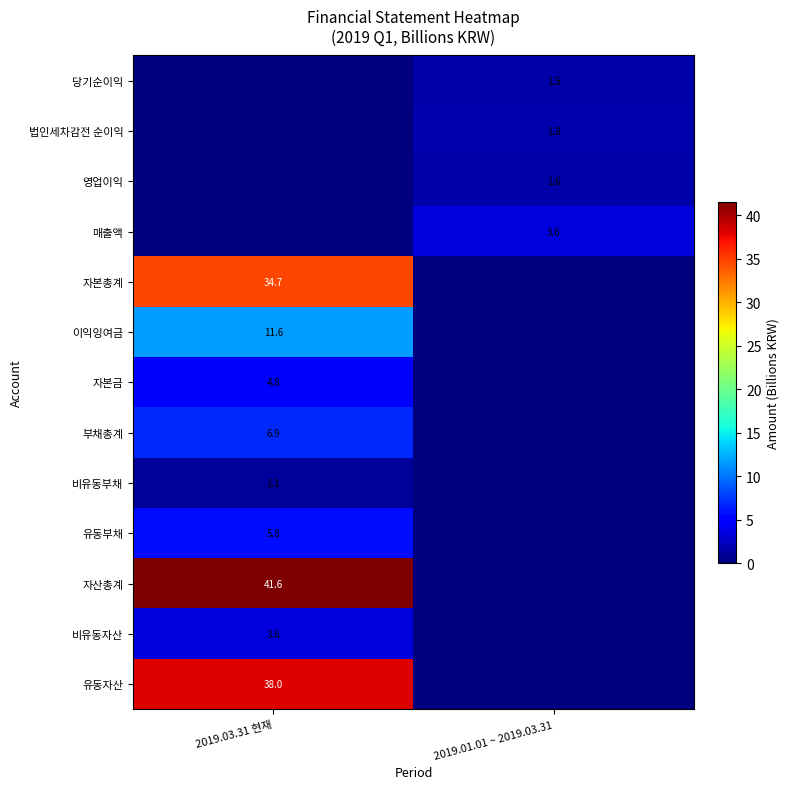

Is it true that 부채총계 equals 4.0 at 2019.03.31 현재?

False